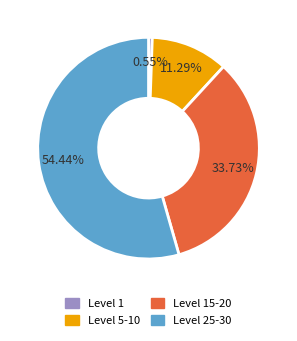

How many segments does this pie chart have?

4